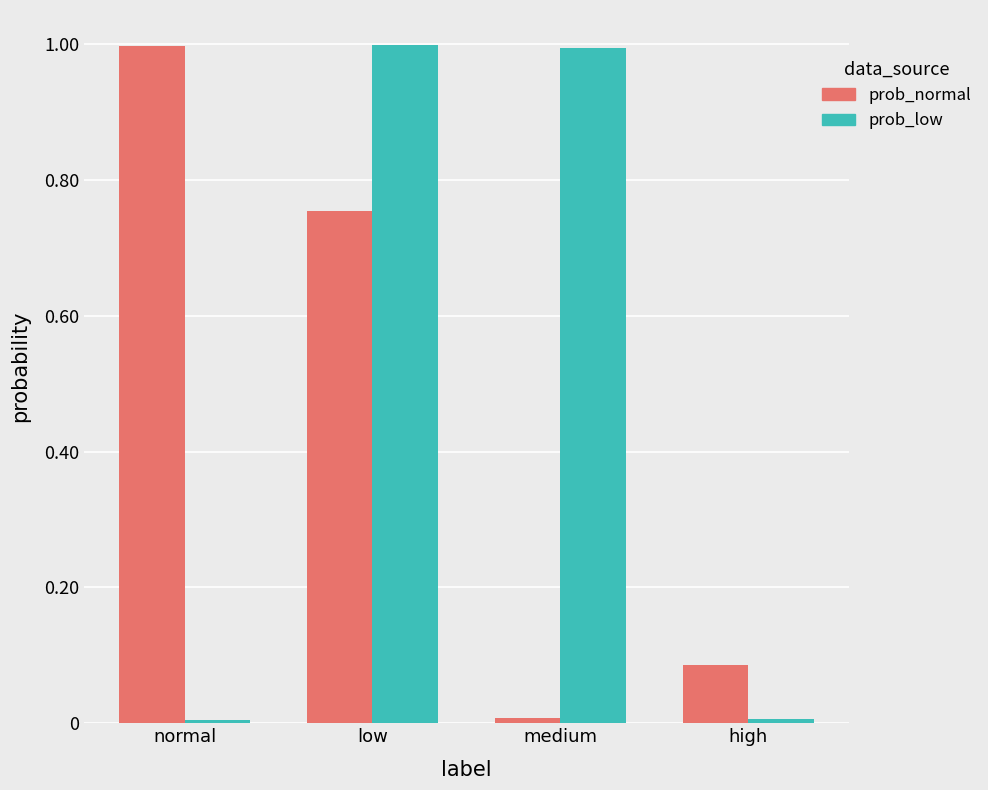

What position from the right is low?

3